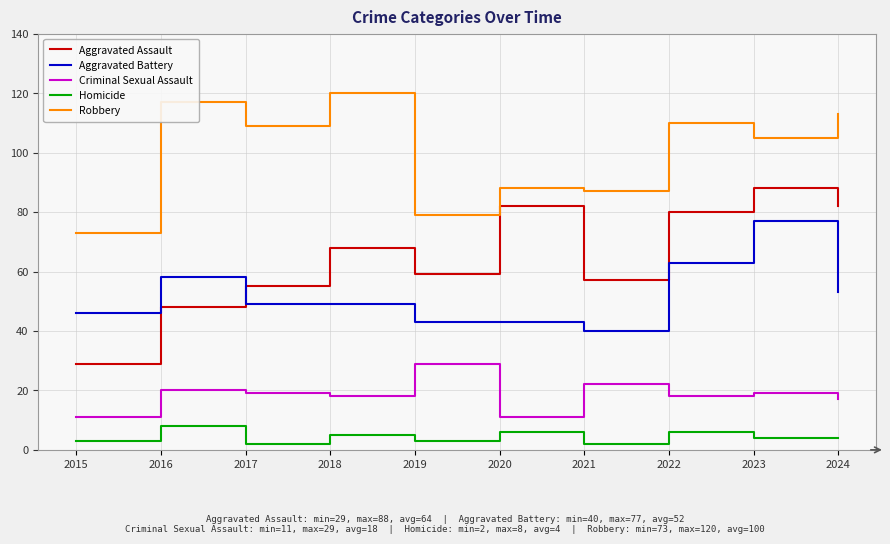

True or false: Criminal Sexual Assault and Aggravated Assault cross at least once.

False